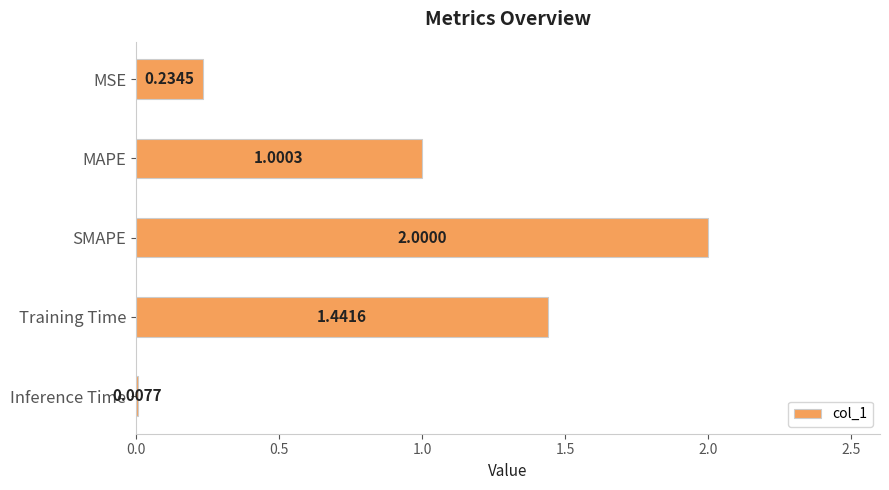

Are the bars horizontal?

Yes